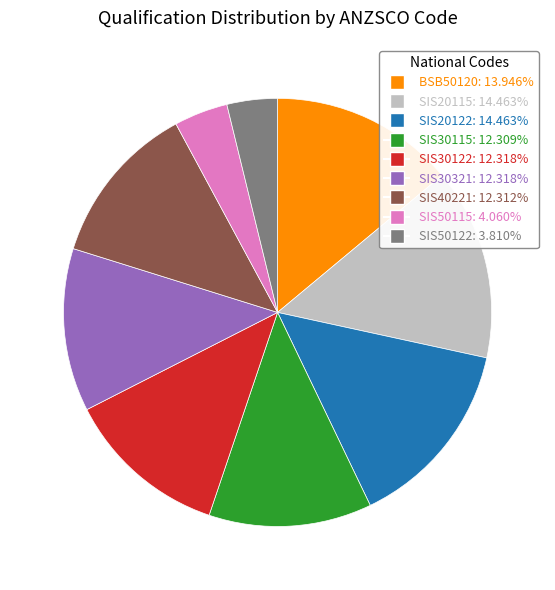

How many slices are in this pie chart?

9